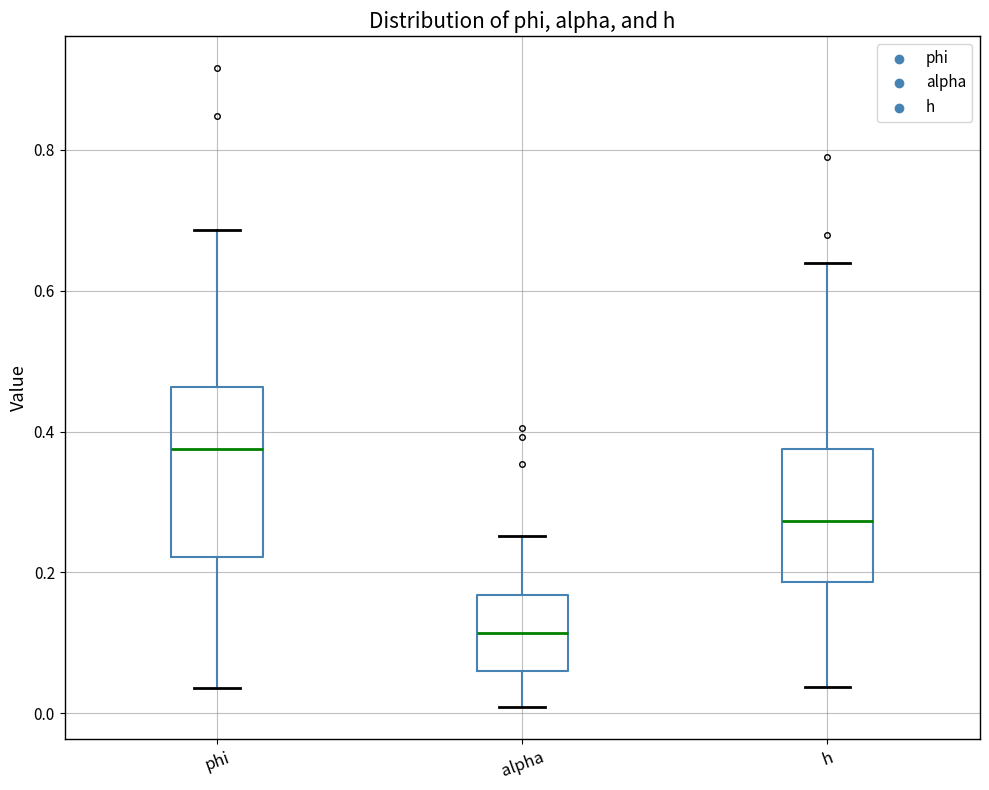

Where does the median line of the box for phi sit on the y-axis? The values are not printed on the chart, so give them approximately, as read against the axis.

0.38